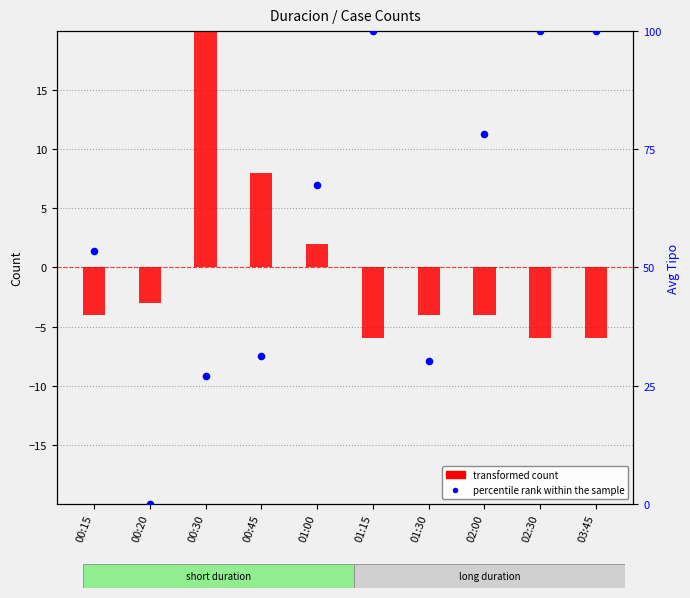

Is the value of transformed count at 02:00 greater than the value of percentile rank within the sample at 01:15?

No